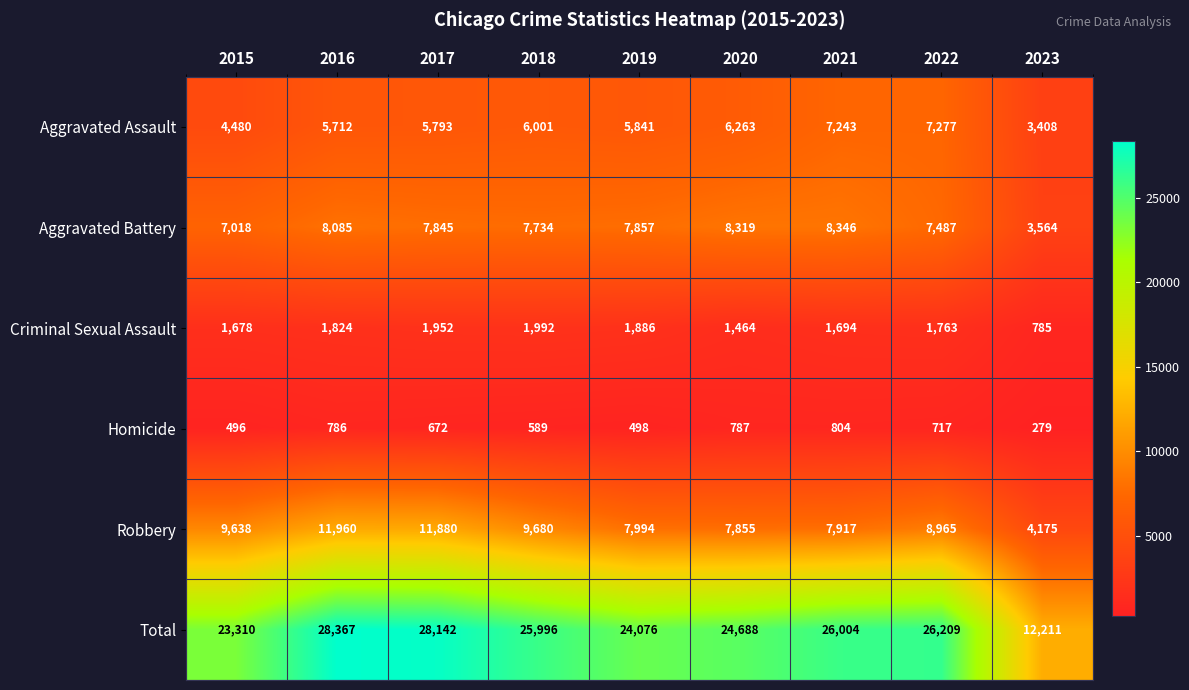

What is the difference between the highest and lowest values at 2021?

25200